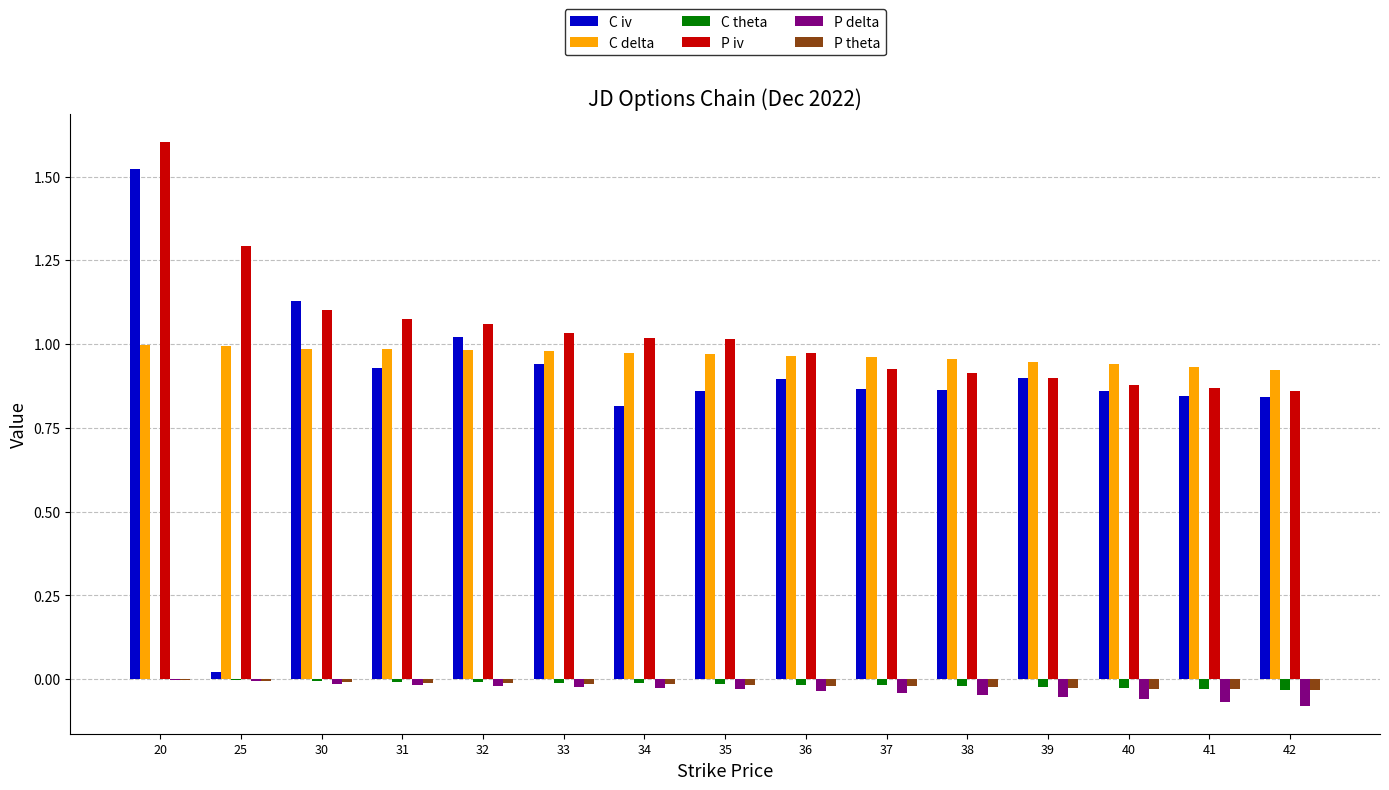

How many categories are shown in the chart?

15